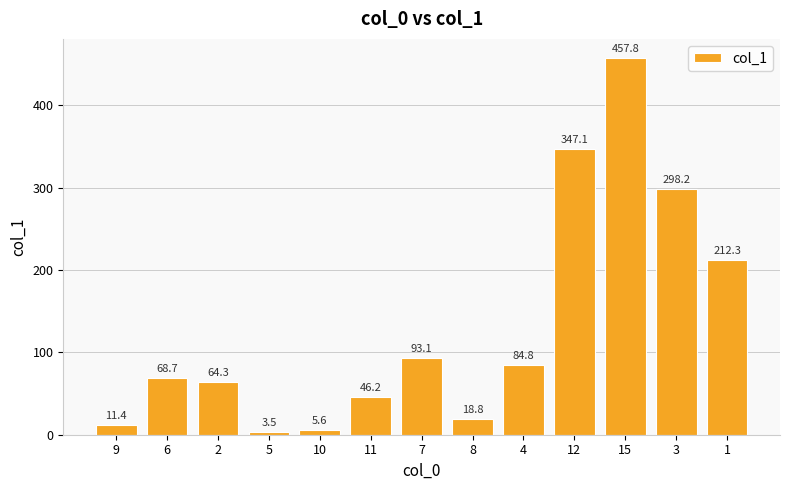

Reading right to left, transcribe all the data shown in this chart.

212.3	298.2	457.8	347.1	84.8	18.8	93.1	46.2	5.6	3.5	64.3	68.7	11.4